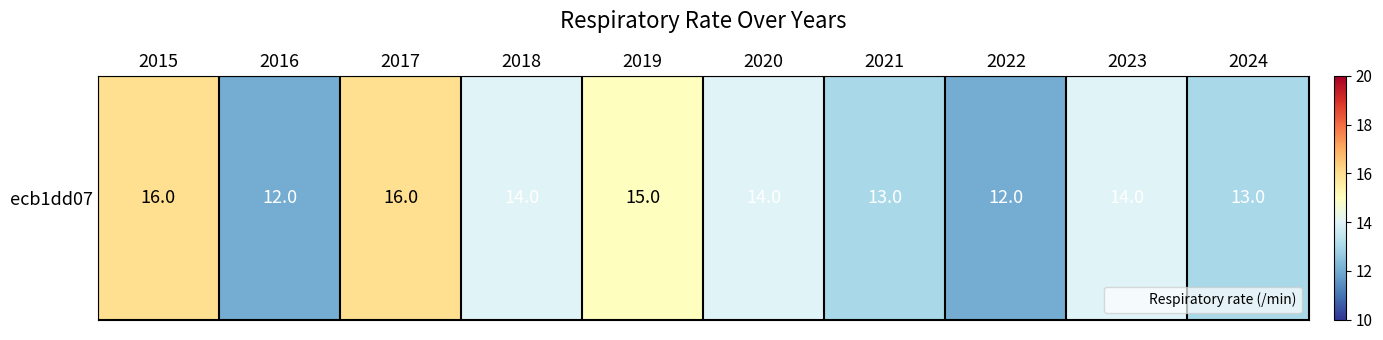

How many data points does each series have?

10